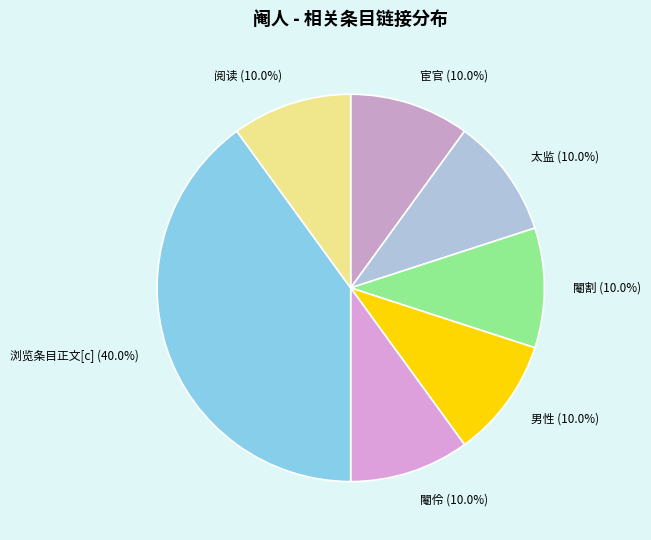

The 男性 slice represents 16% of the pie. True or false?

False